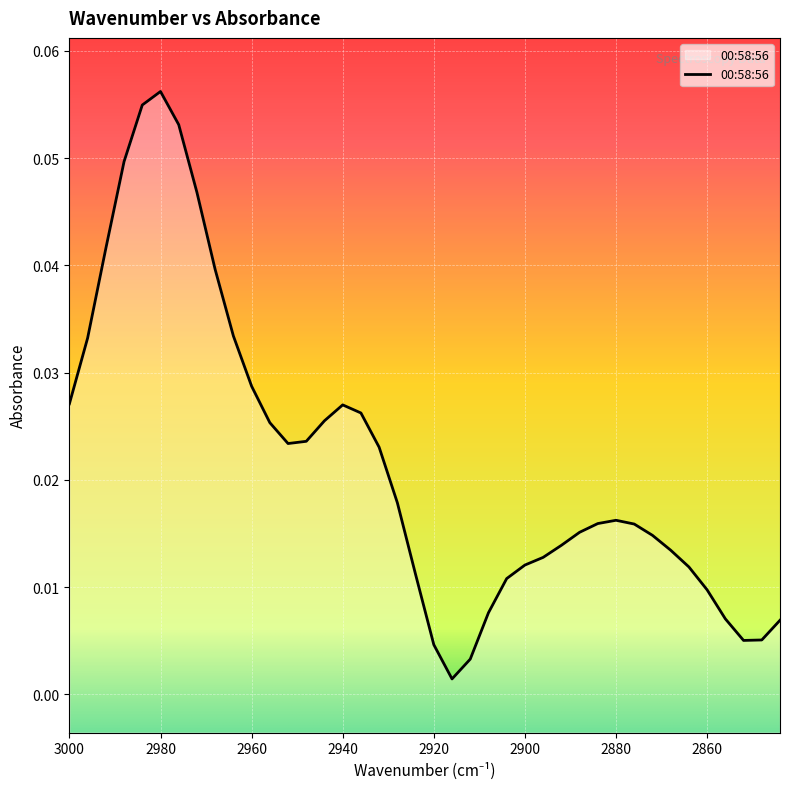

What is the difference between the maximum and minimum values?

0.1